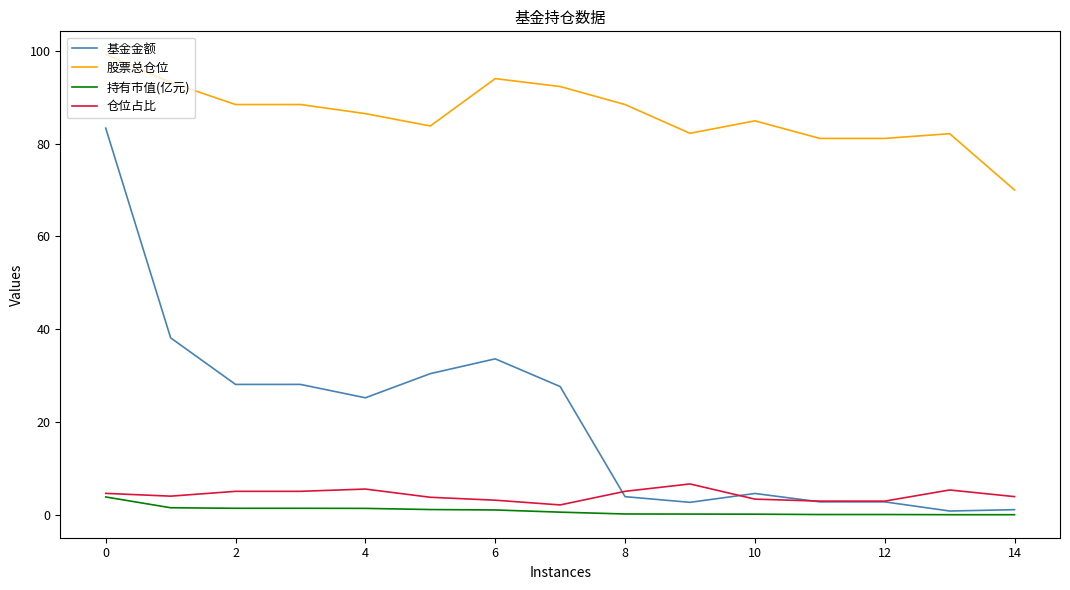

What are all the series names shown in the legend?

基金金额, 股票总仓位, 持有市值(亿元), 仓位占比